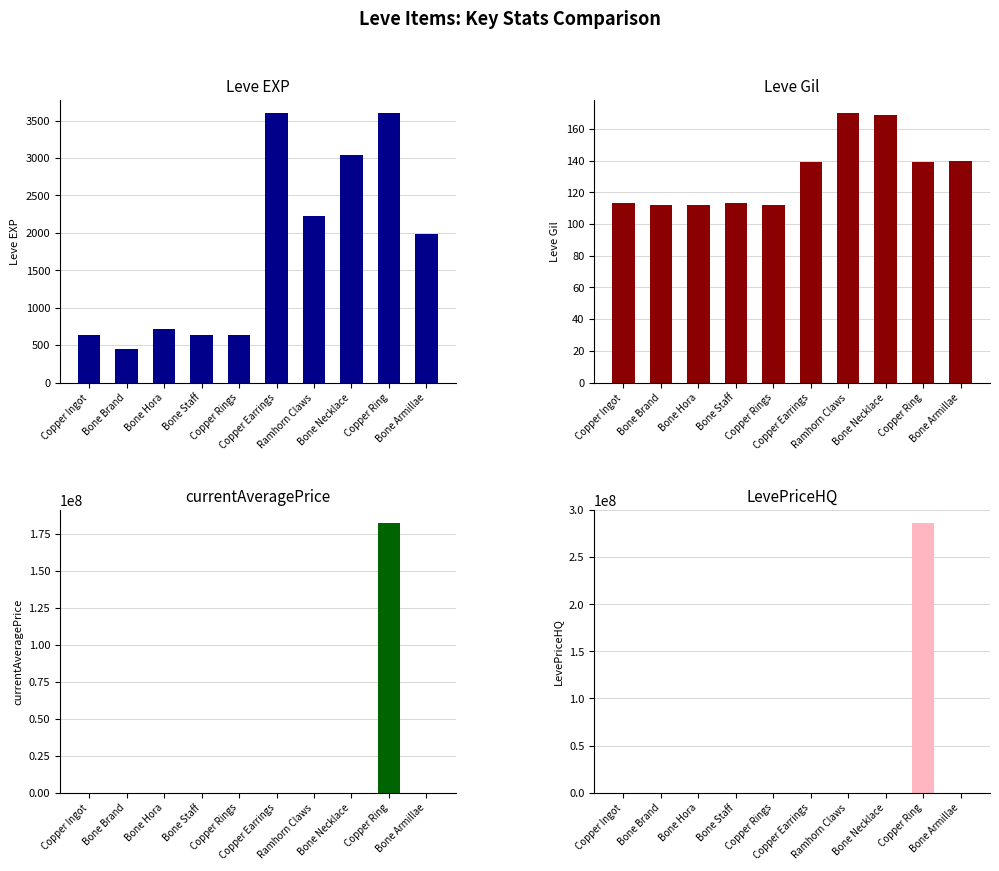

What are all the series names shown in the legend?

Leve EXP, Leve Gil, currentAveragePrice, LevePriceHQ